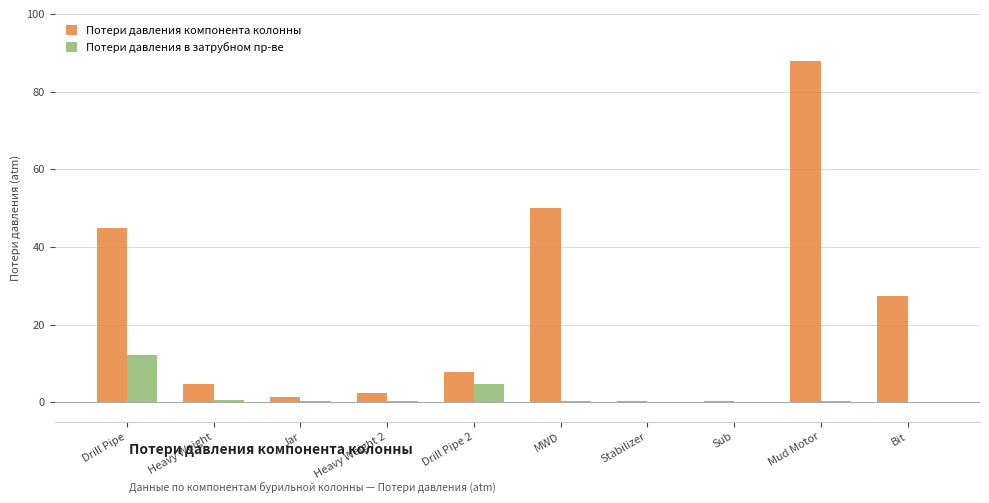

The value of Потери давления компонента колонны at Bit is 27.4. True or false?

True